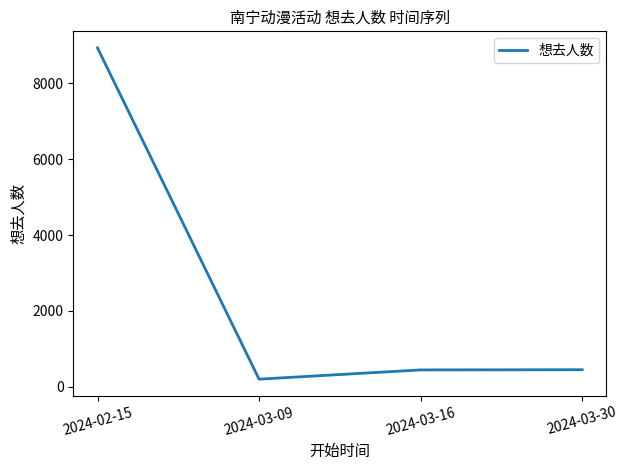

How many series are shown in this chart?

1